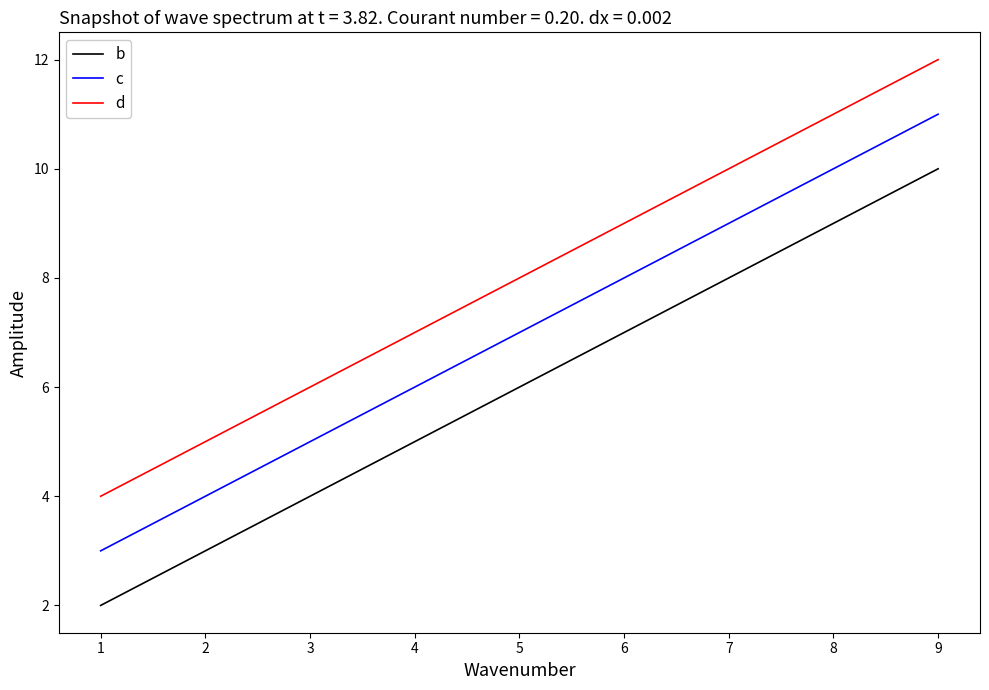

The d series shows 20 at 9. True or false?

False